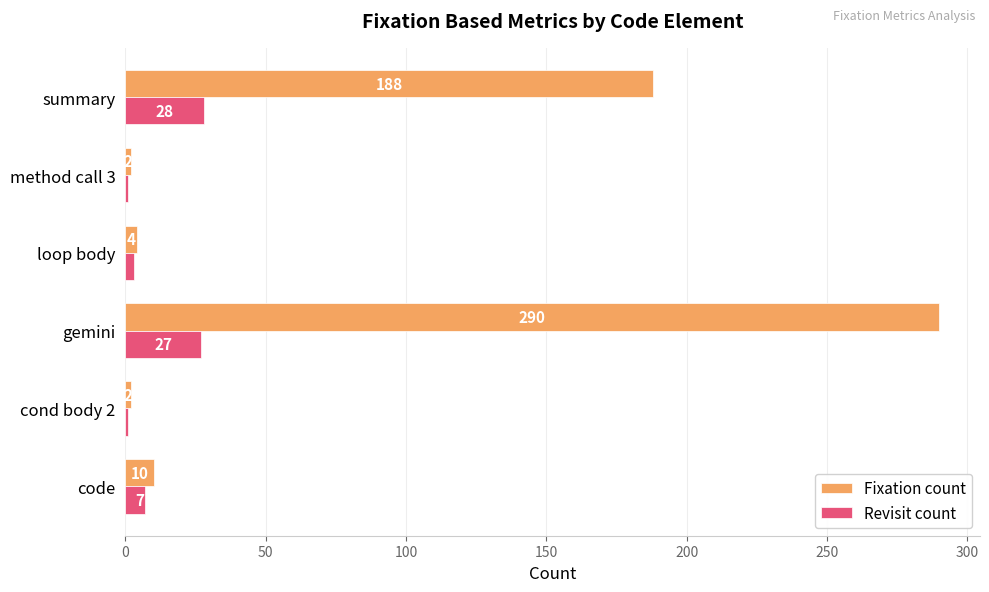

The Revisit count series shows 27 at gemini. True or false?

True